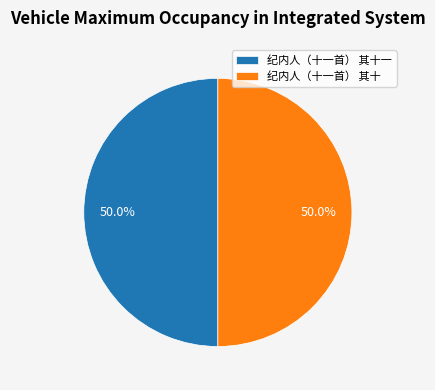

Approximately how many times larger is the value at 纪内人（十一首） 其十一 compared to 纪内人（十一首） 其十?

1.0